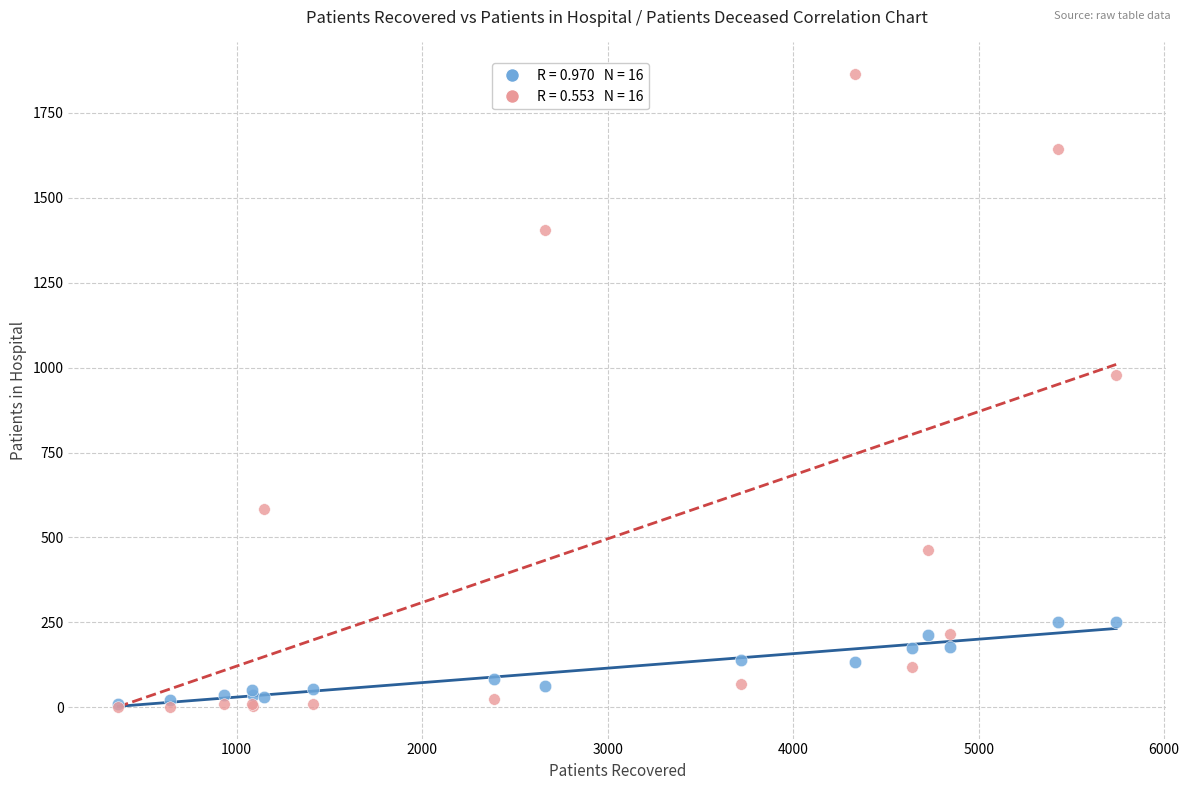

Across all series, what Y value is closest to 932?

977